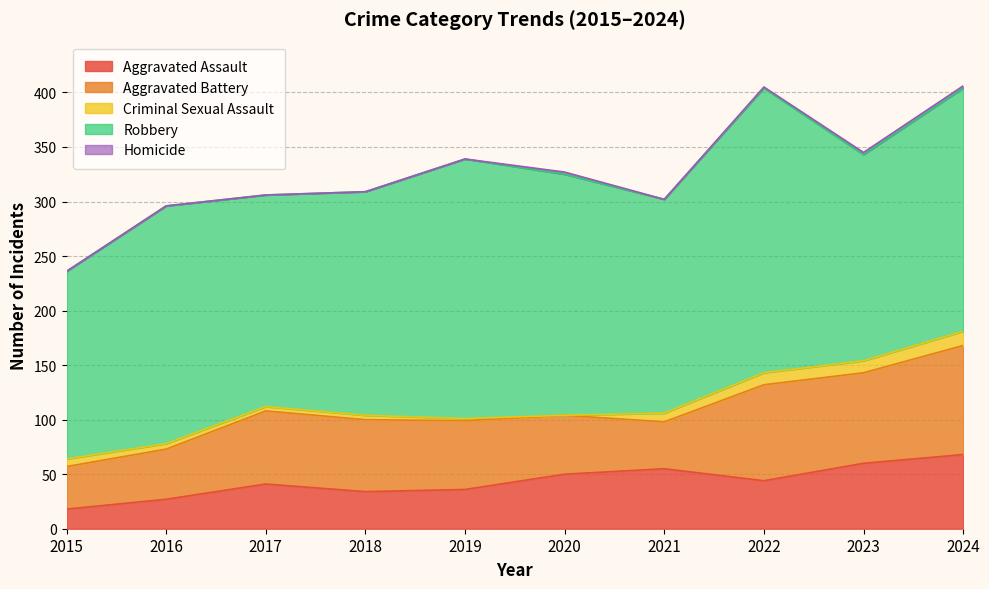

What is the spread (max minus min) of values at 2022?

260